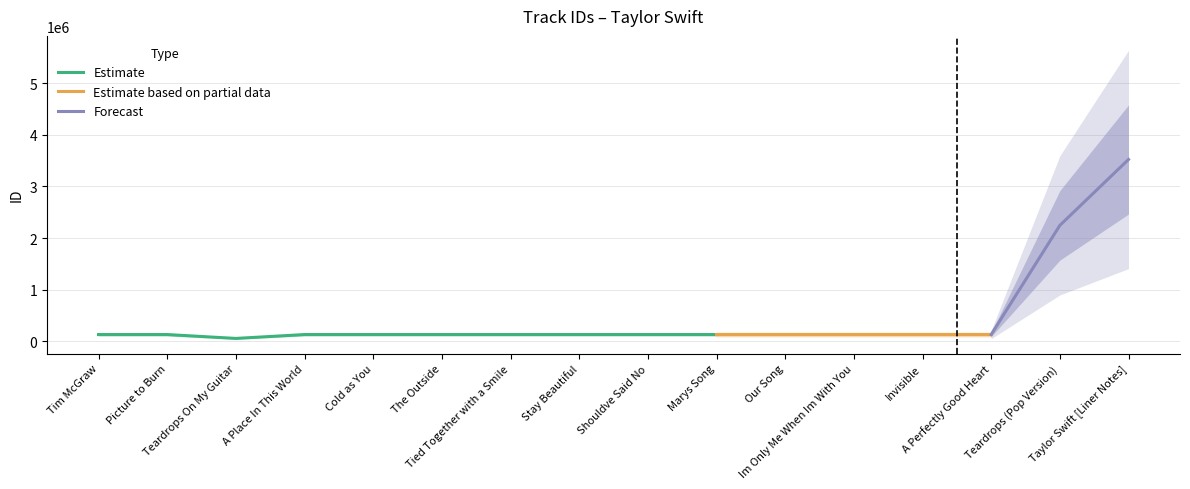

List the labels in order of value, largest first.

Taylor Swift [Liner Notes], Teardrops (Pop Version), A Perfectly Good Heart, Invisible, Im Only Me When Im With You, Our Song, Marys Song, Shouldve Said No, Stay Beautiful, Tied Together with a Smile, The Outside, Cold as You, A Place In This World, Picture to Burn, Tim McGraw, Teardrops On My Guitar